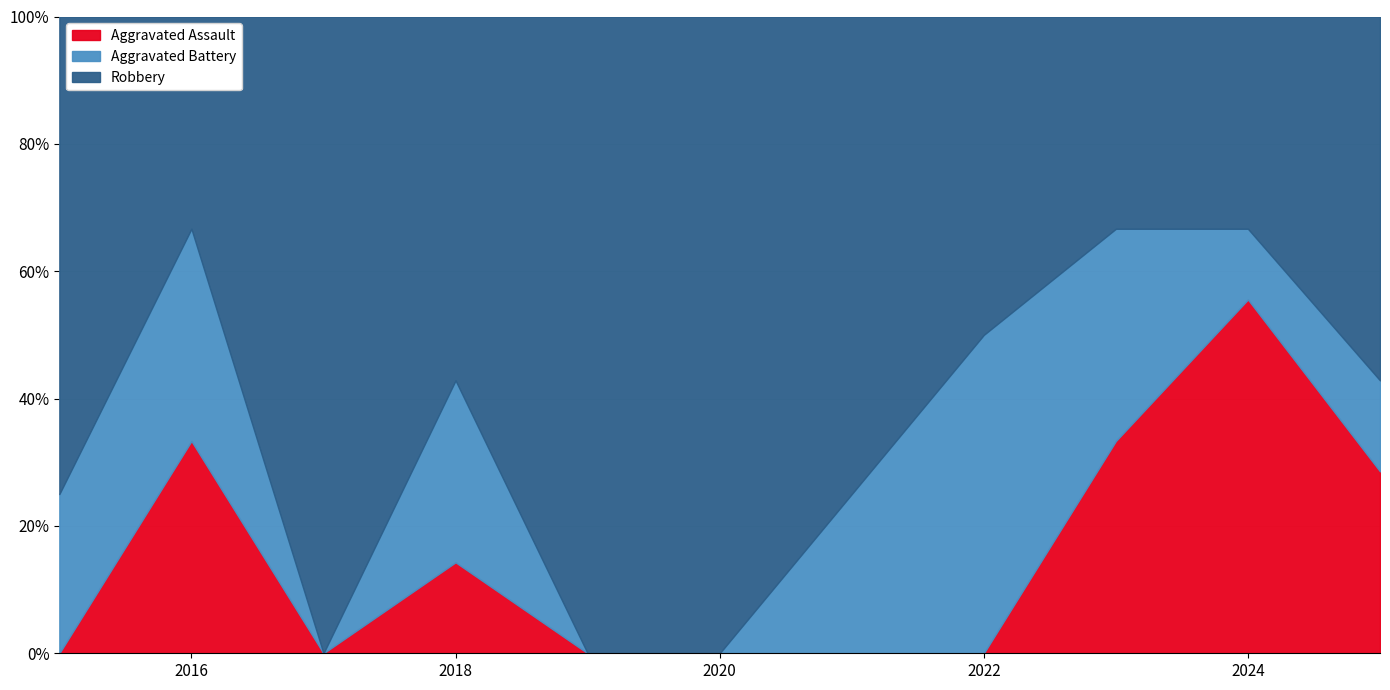

What is the value of the Aggravated Battery point at the 8th from the left?

1